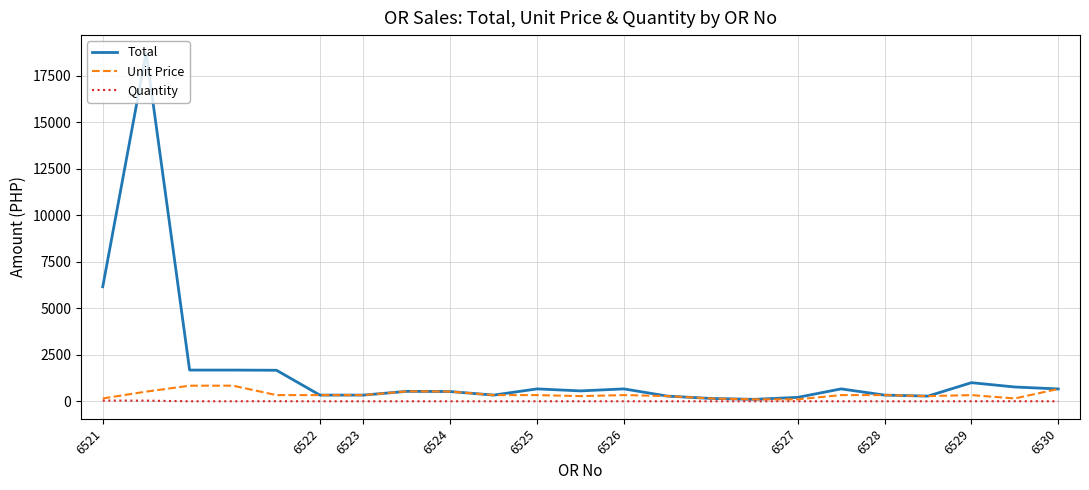

Which series has the largest range (max minus min)?

Total